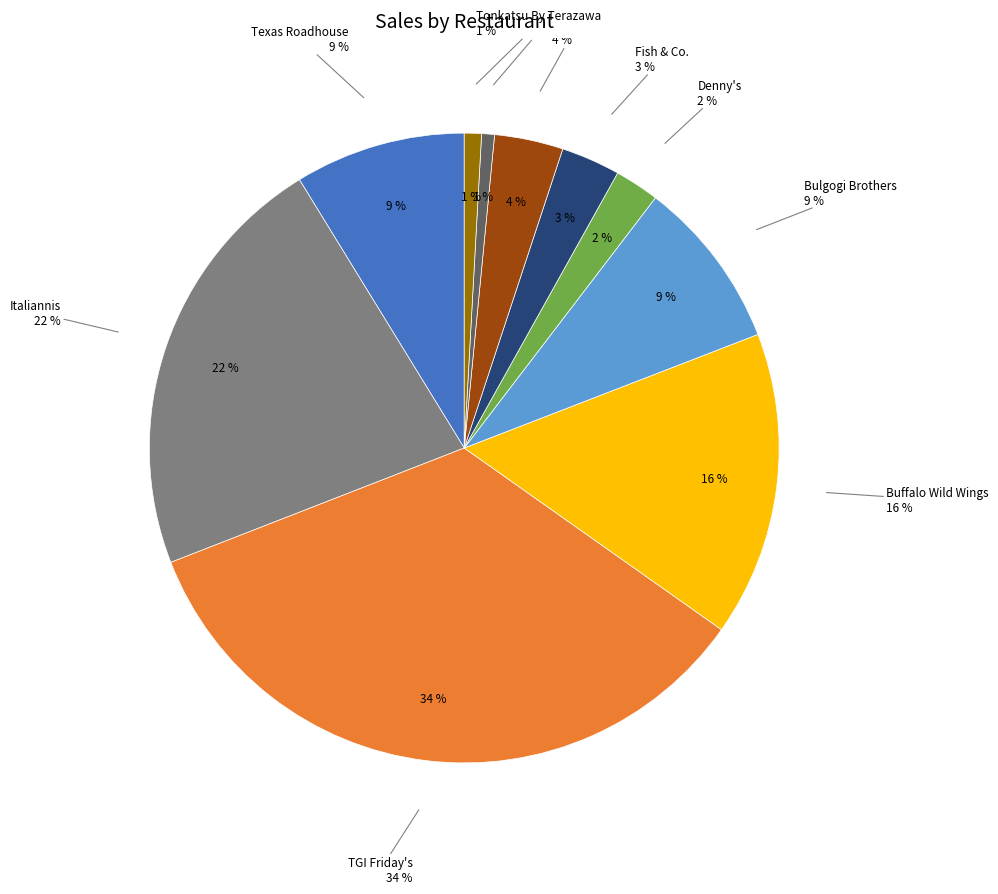

How many segments does this pie chart have?

10